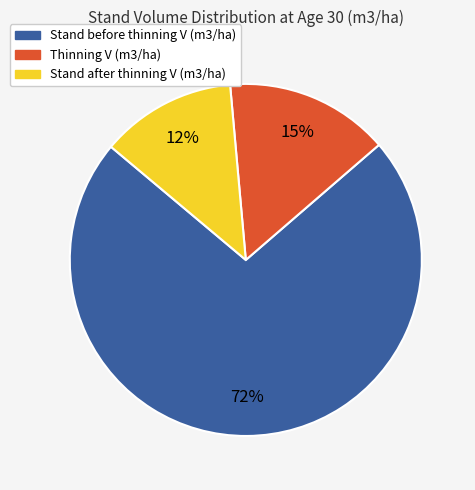

The Stand after thinning V (m3/ha) slice represents 7% of the pie. True or false?

False